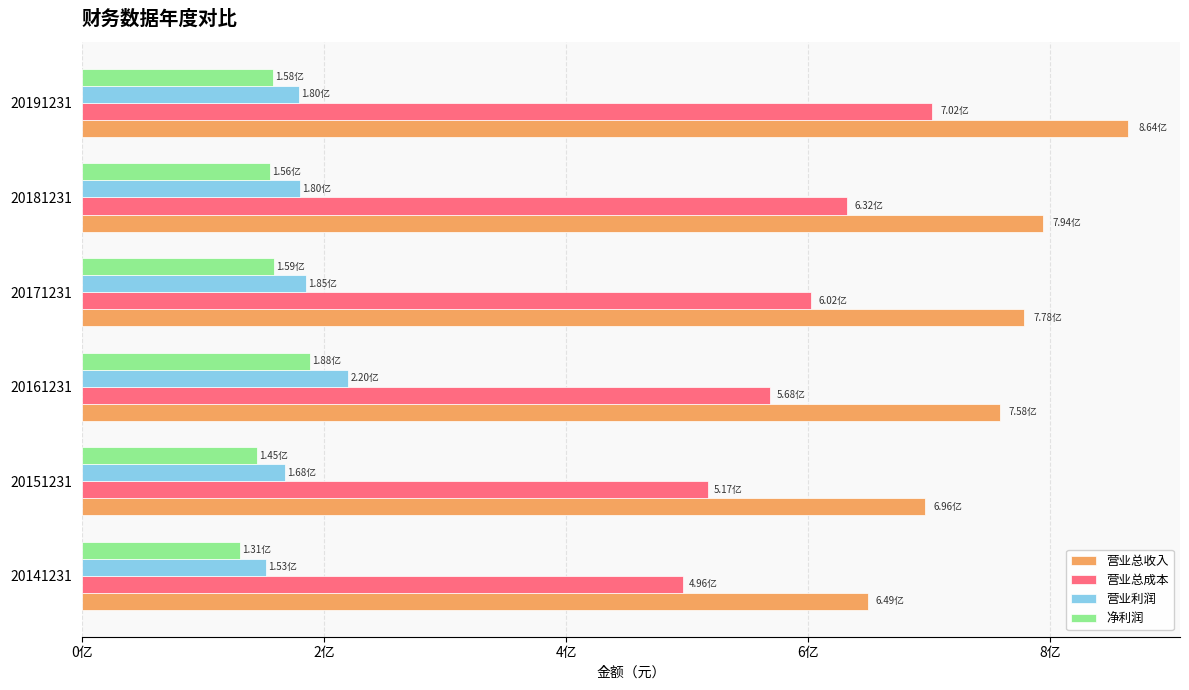

Which series has the widest spread of values?

营业总收入